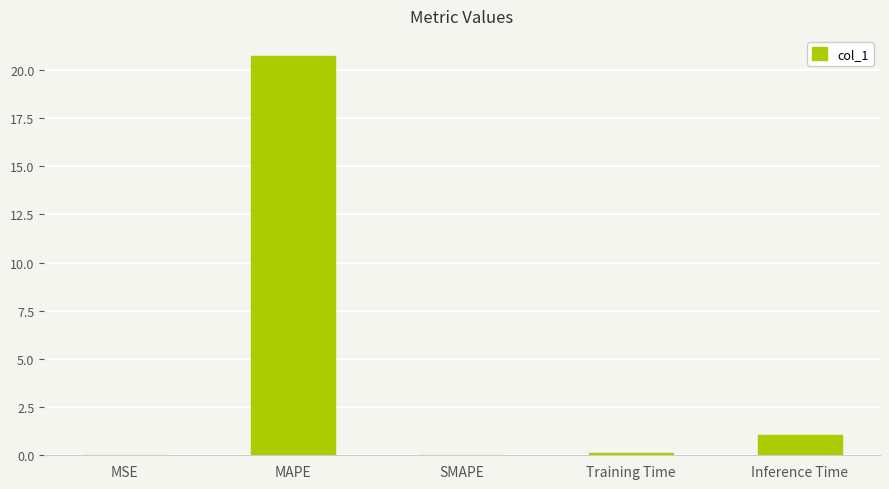

How many categories are shown in the chart?

5